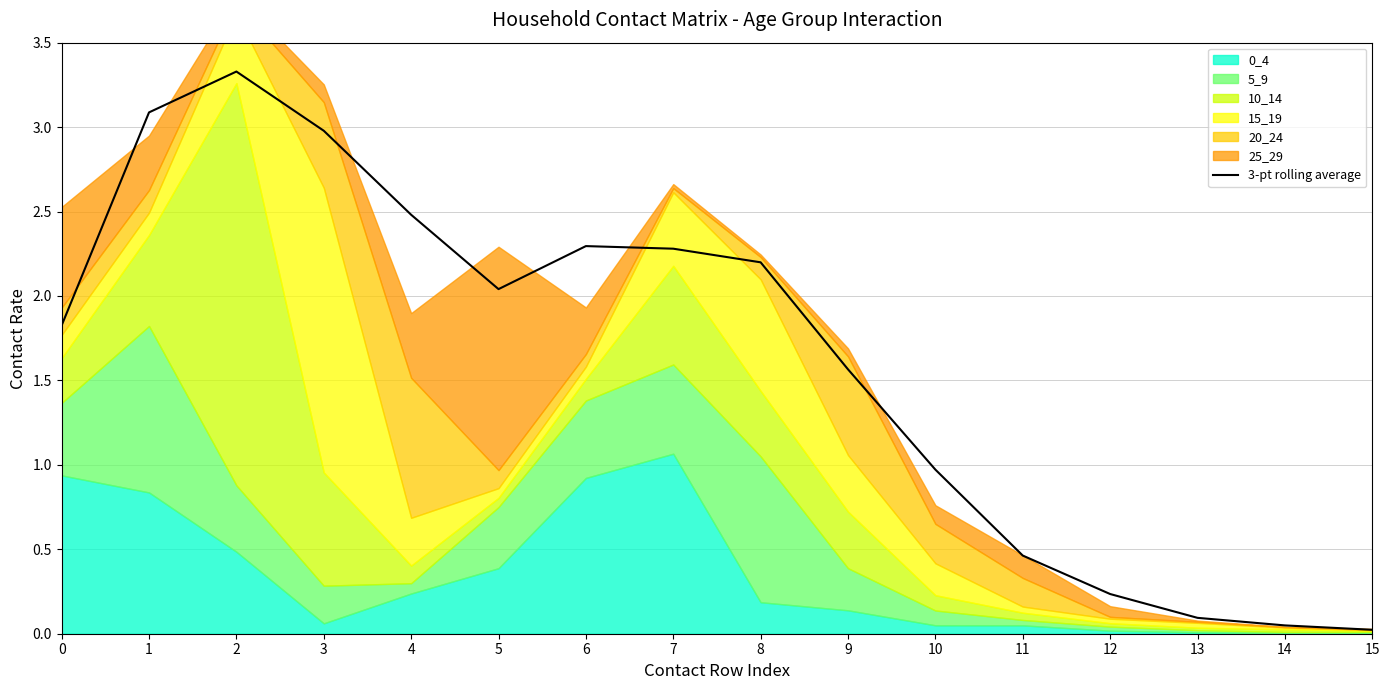

Reading right to left, what are all the values shown in this chart?

15=0.0	14=0.0	13=0.1	12=0.2	11=0.5	10=1.0	9=1.6	8=2.2	7=2.3	6=2.3	5=2.0	4=2.5	3=3.0	2=3.3	1=3.1	0=1.8